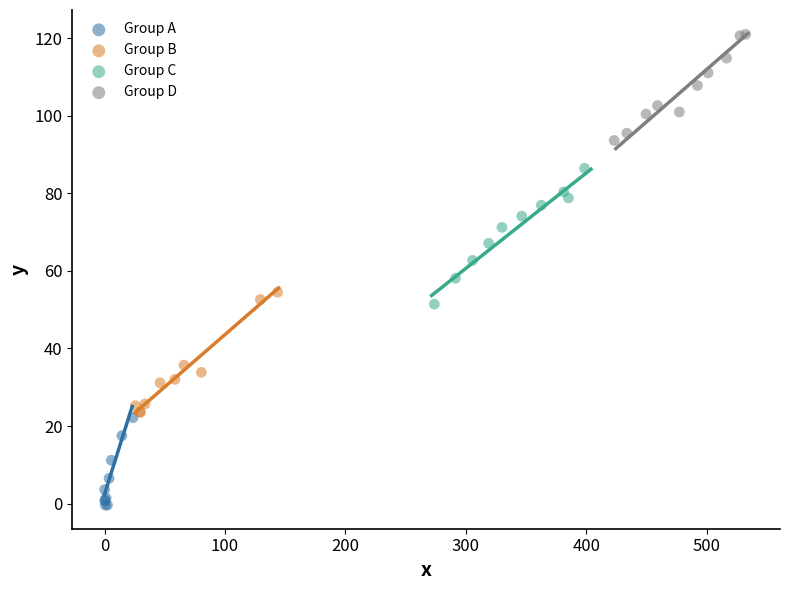

Which series contains the lowest Y value?

Group A